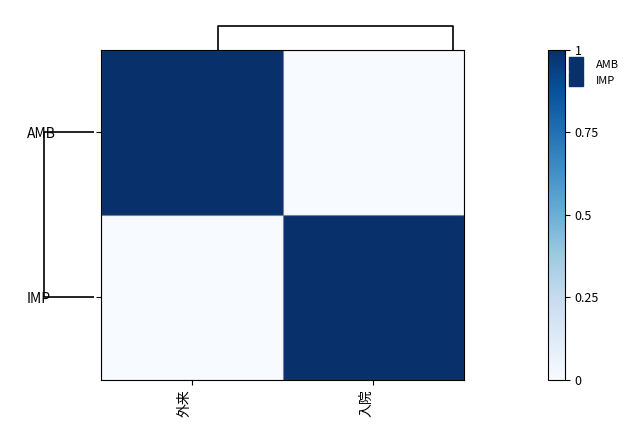

At which category does the chart reach its peak across all series?

外来